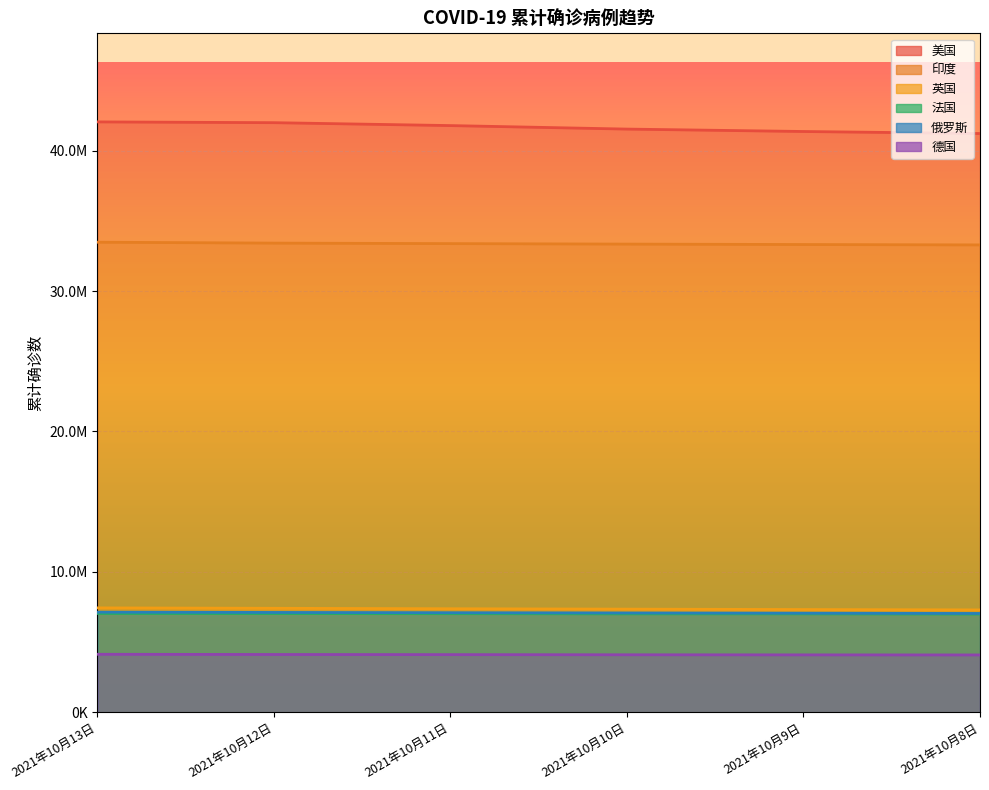

Reading left to right, extract all data points from this chart.

美国: 42052055	41995889	41789037	41539105	41367771	41223235
印度: 33481728	33417390	33381728	33347325	33316755	33289579
英国: 7435495	7406020	7373456	7347022	7316931	7290168
法国: 7038061	7030517	7022586	7007819	7007436	6993309
俄罗斯: 7130245	7110656	7091368	7072825	7055296	7037435
德国: 4130317	4115558	4106014	4094396	4087806	4082540